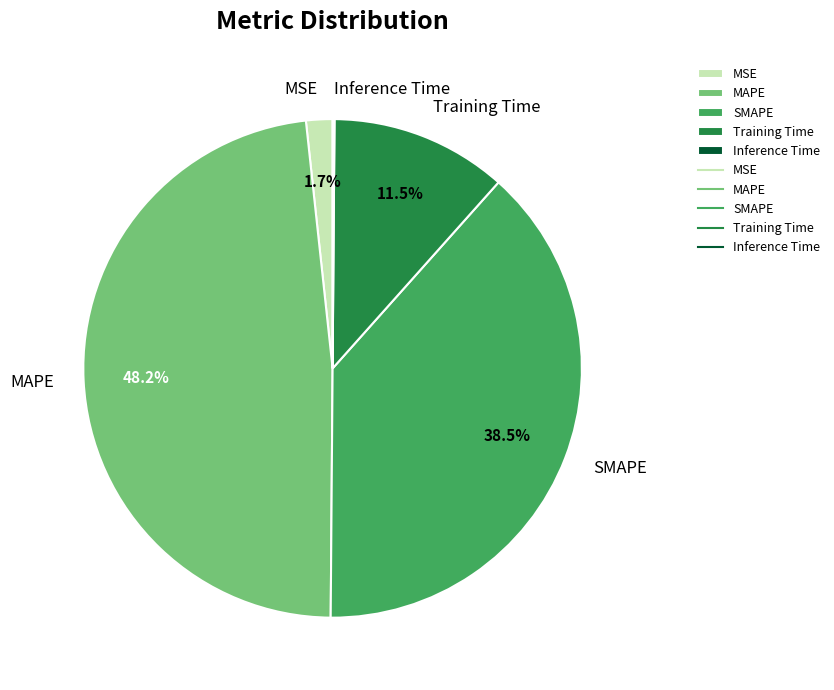

Between Training Time and SMAPE, which is larger?

SMAPE